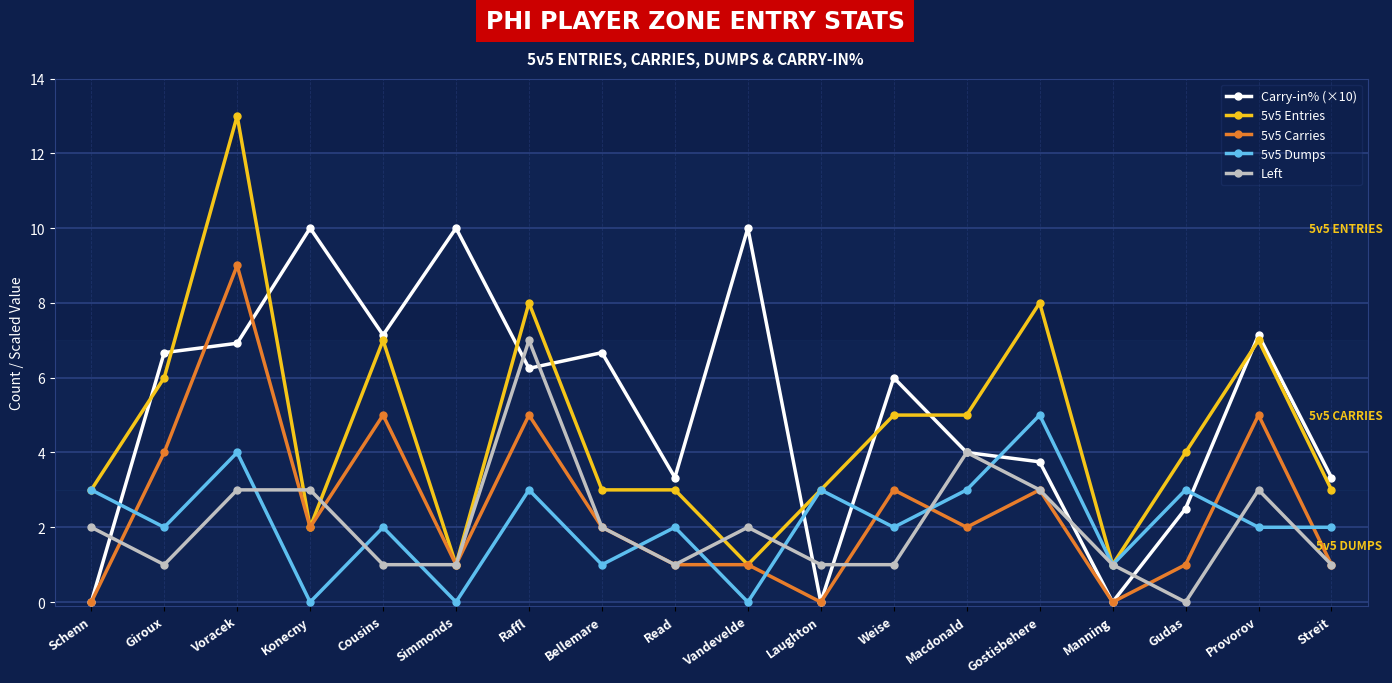

Where is the first local maximum for 5v5 Dumps?

Voracek